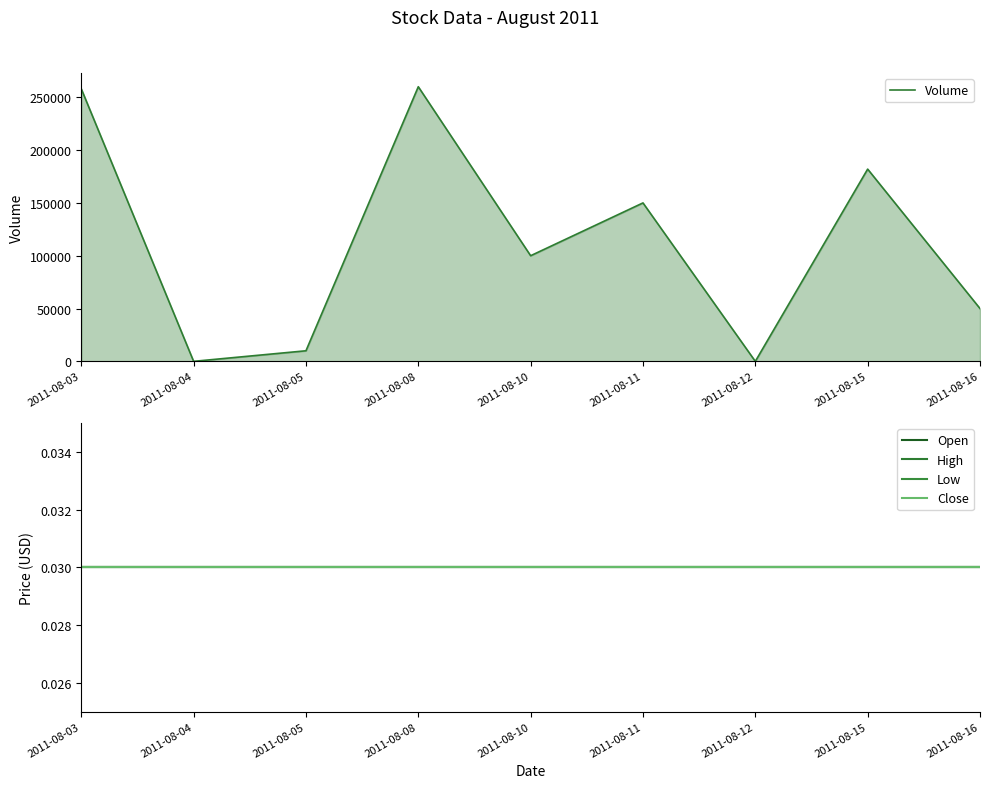

True or false: Close has more than 0 points higher than both neighbors.

False